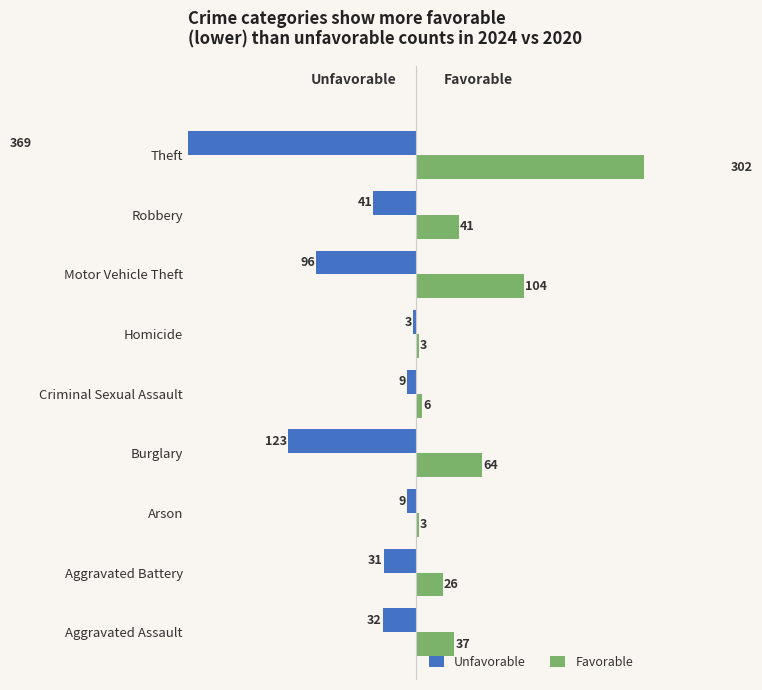

Rank the series at Arson from highest to lowest value.

Favorable, Unfavorable